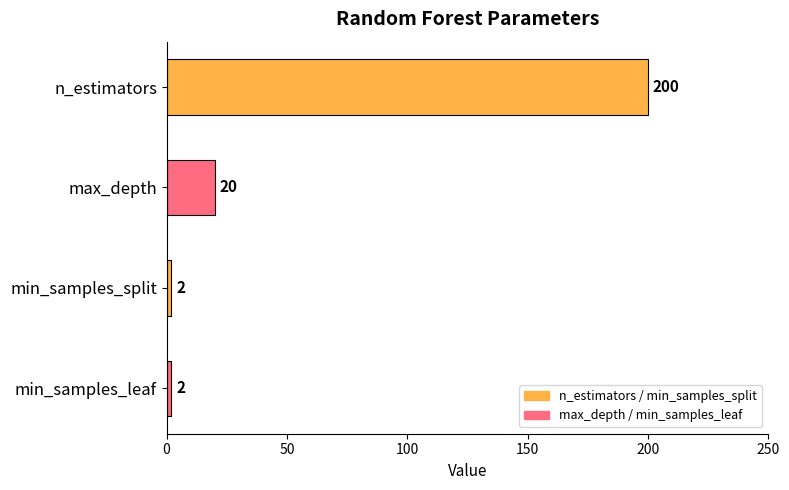

Approximately how many times larger is the value at min_samples_split compared to min_samples_leaf?

1.0